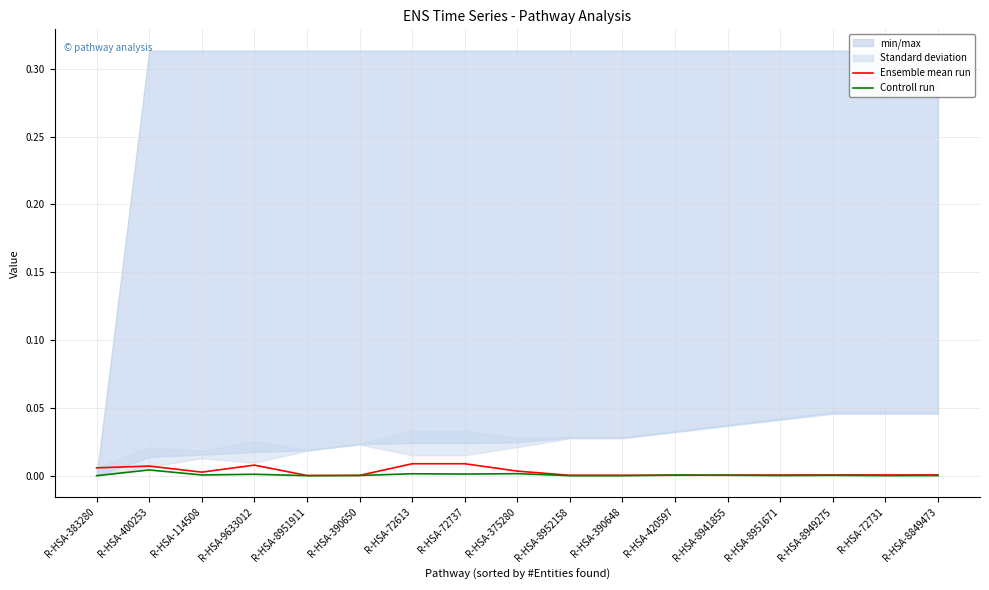

What is the label of the 14th point from the right?

R-HSA-9633012